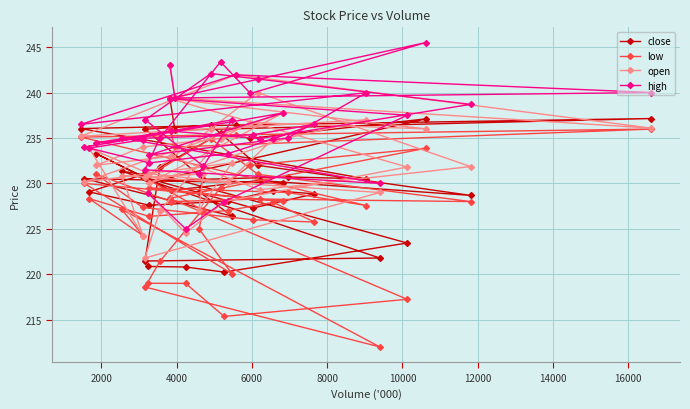

True or false: open and low intersect in this chart.

False